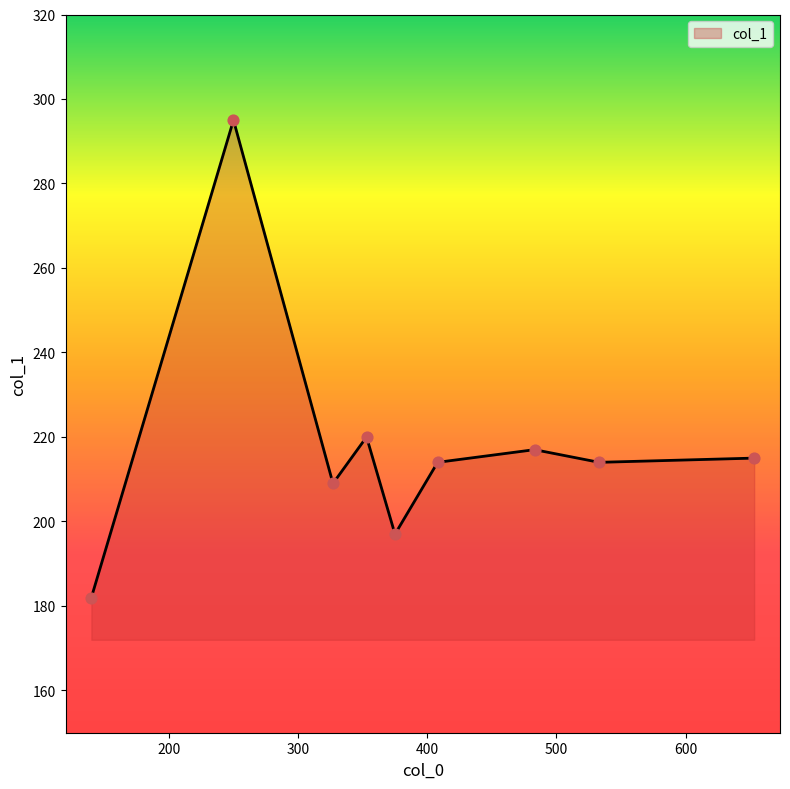

What is the maximum value shown in the chart?

295